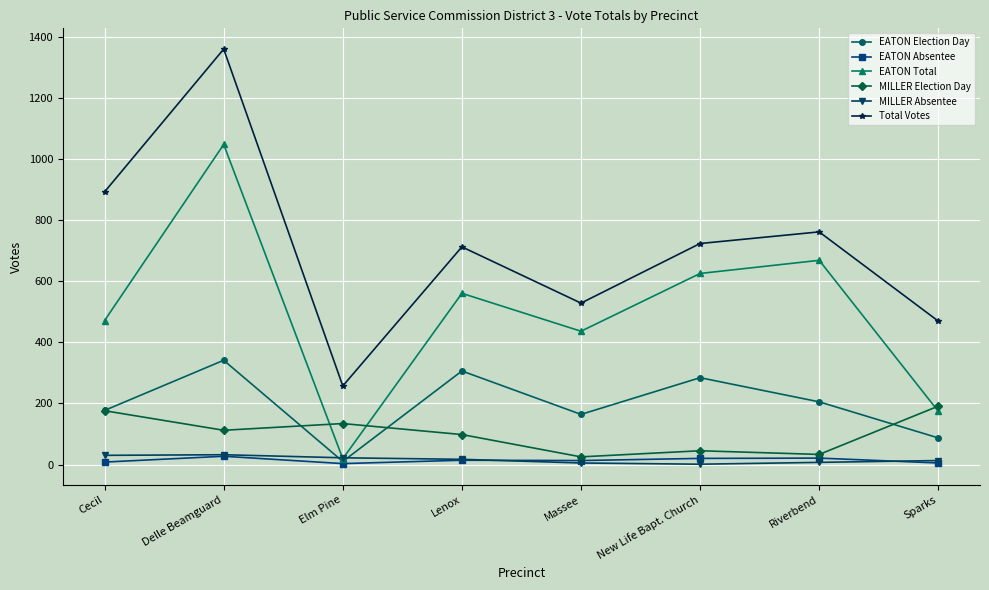

At how many categories does at least one series exceed 552?

5